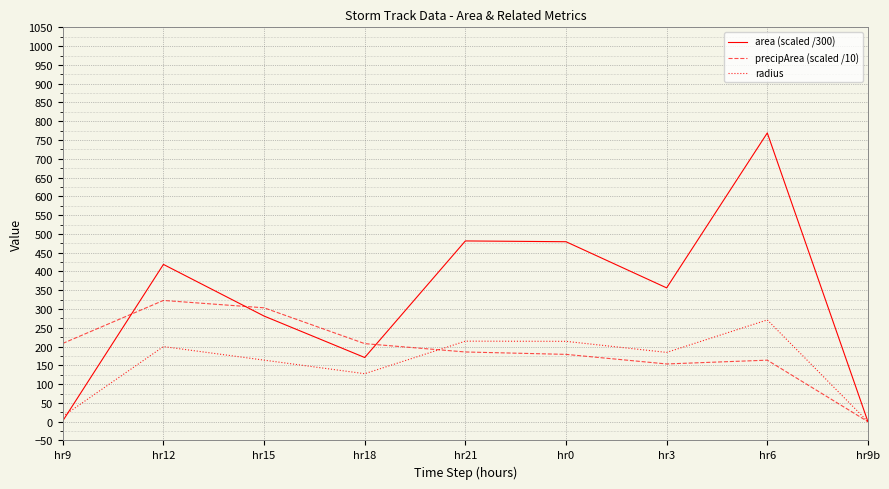

What is the spread (max minus min) of values at hr9?

206.3